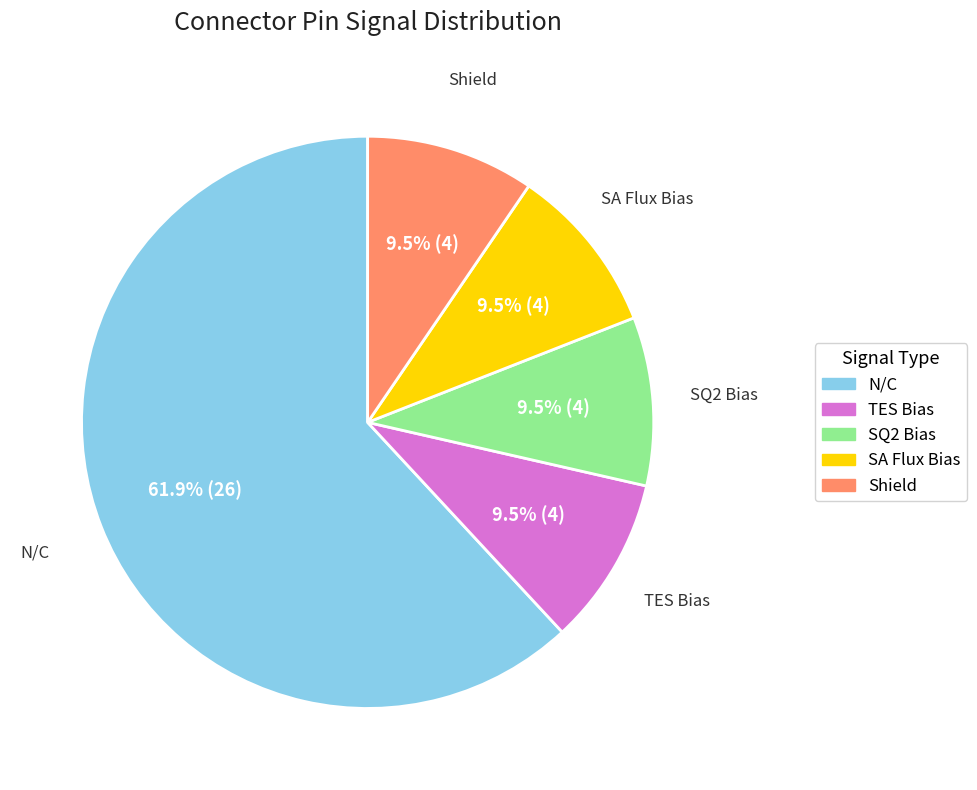

What is the majority slice?

N/C